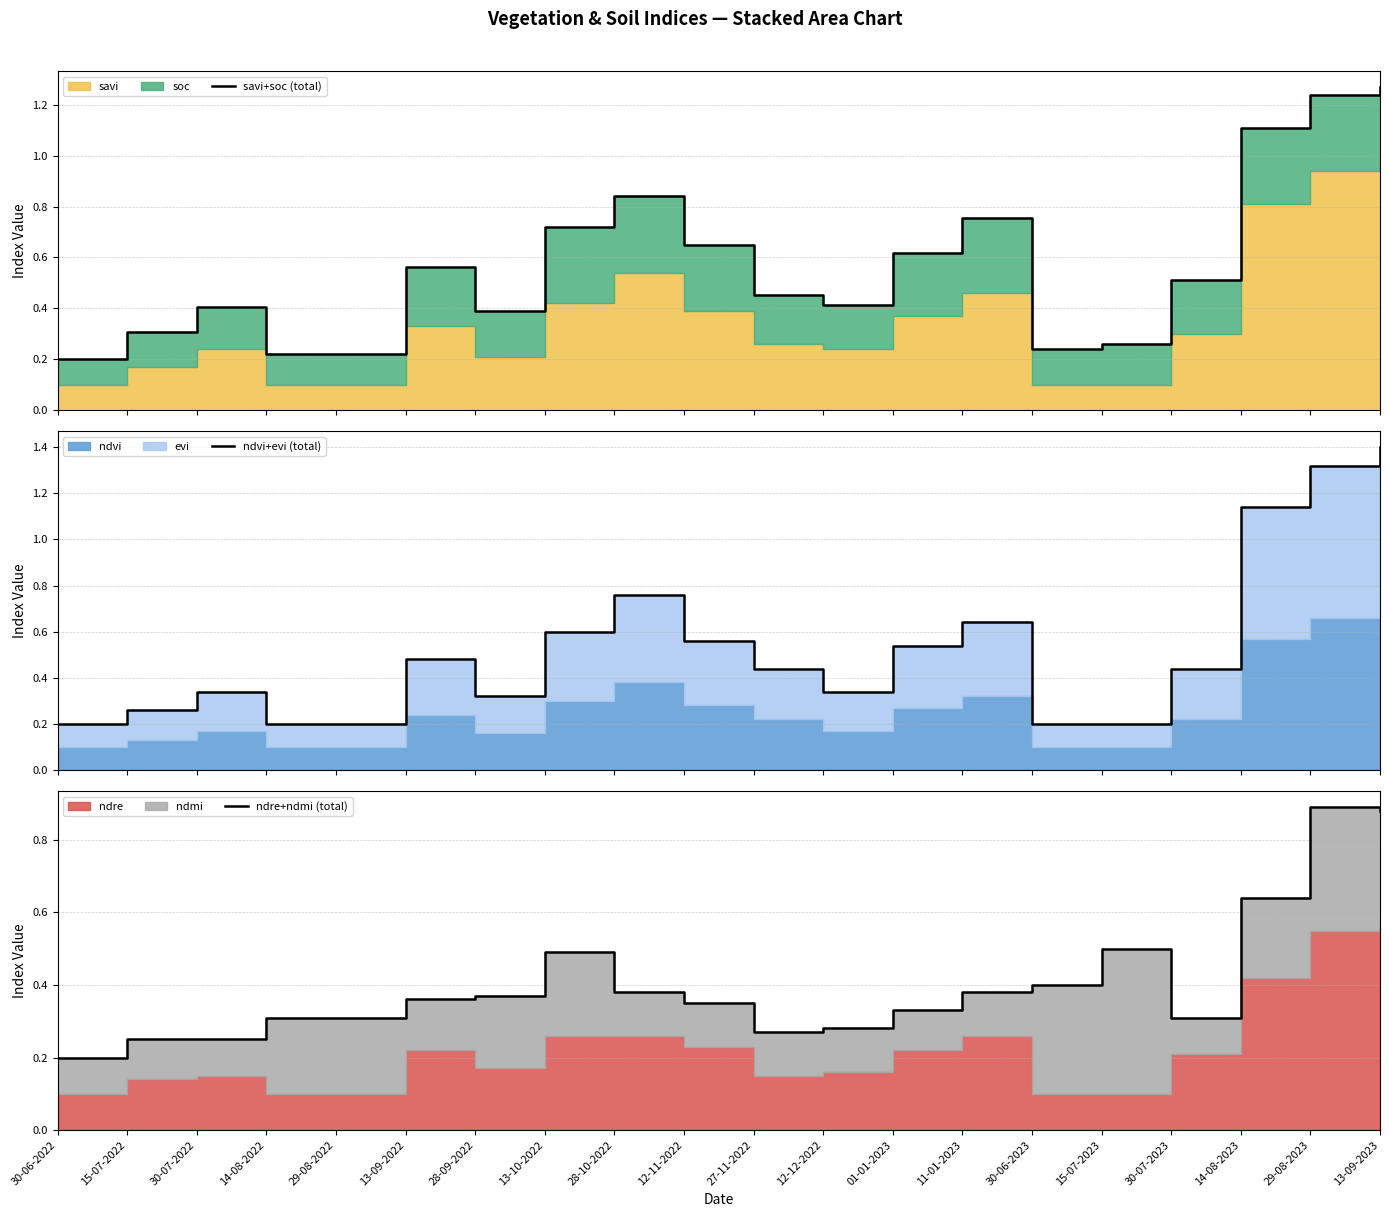

At which label is ndre+ndmi (total) closest to 0?

30-06-2022